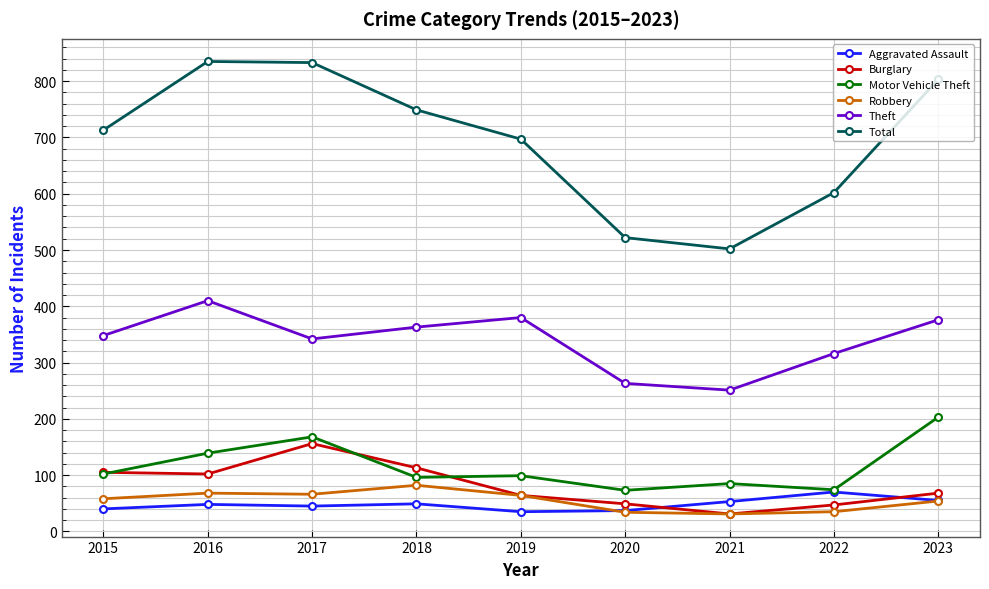

At how many categories does at least one series exceed 445?

9